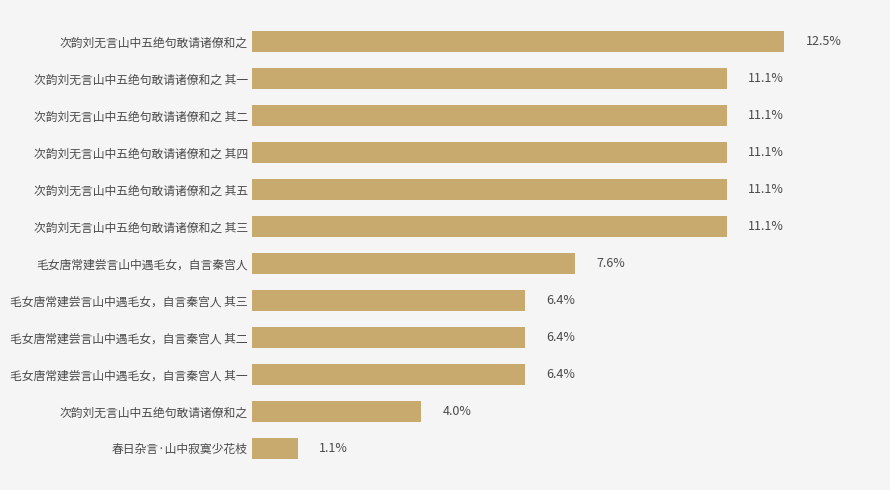

Are the bars horizontal?

Yes